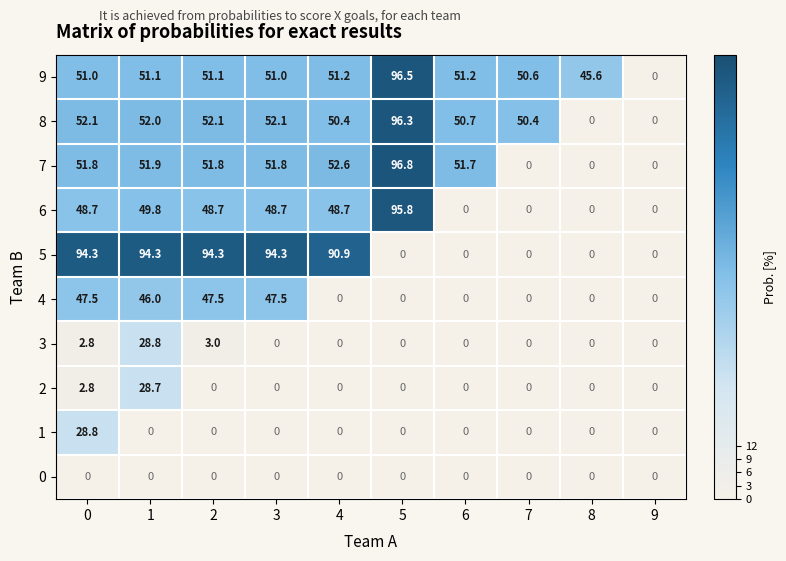

The value of 4 at 0 is 47.5. True or false?

True